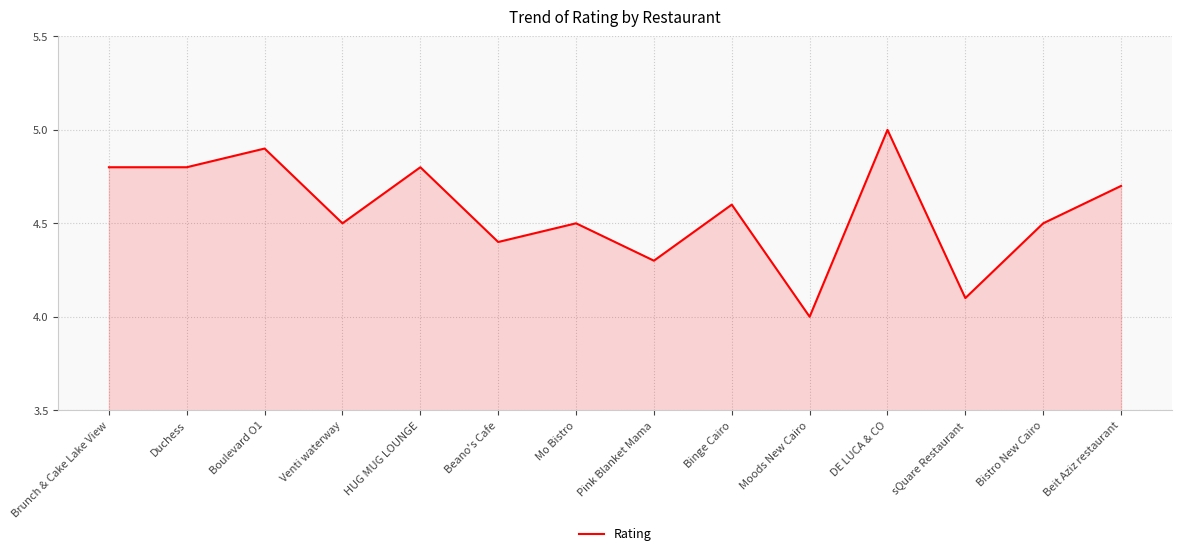

The chart shows a value of 4.0 at Moods New Cairo. True or false?

True